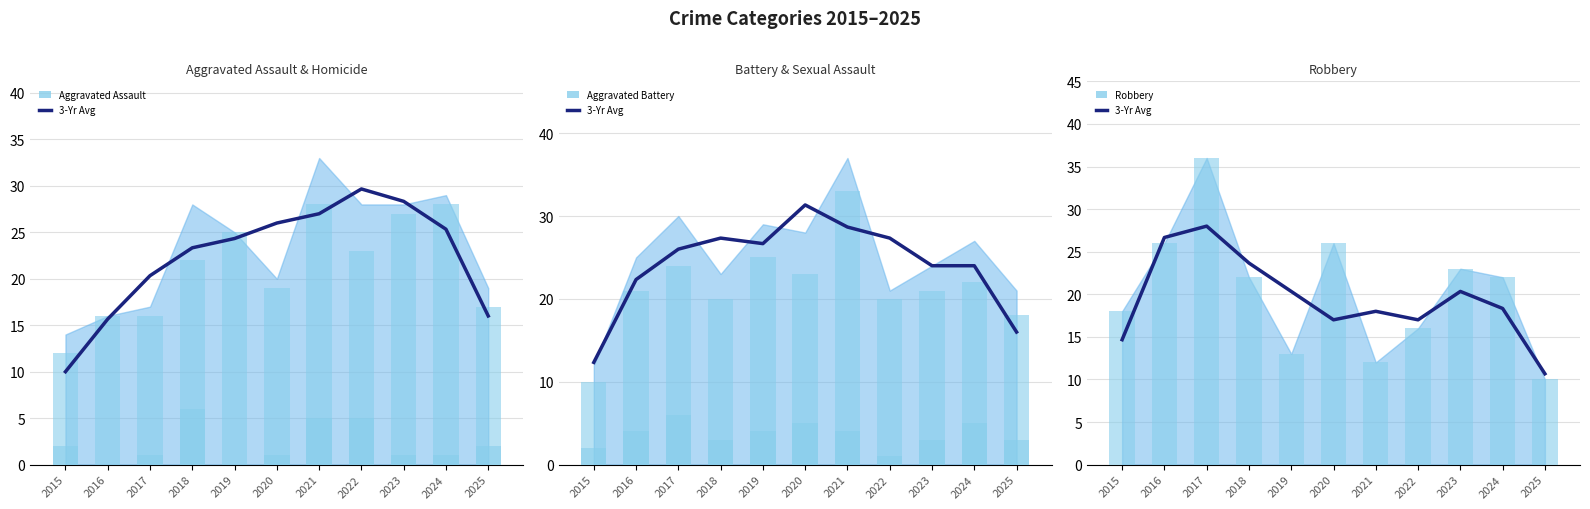

What is the value of the Robbery bar at the 1st from the left?

18.0